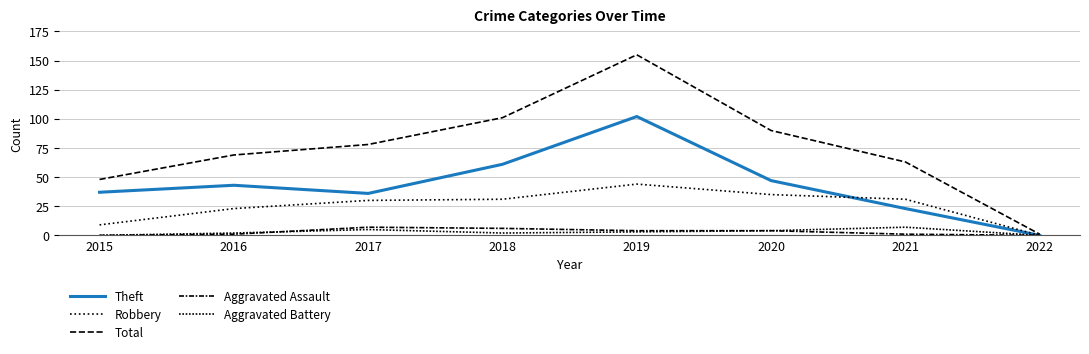

At which label is Total closest to 78?

2017